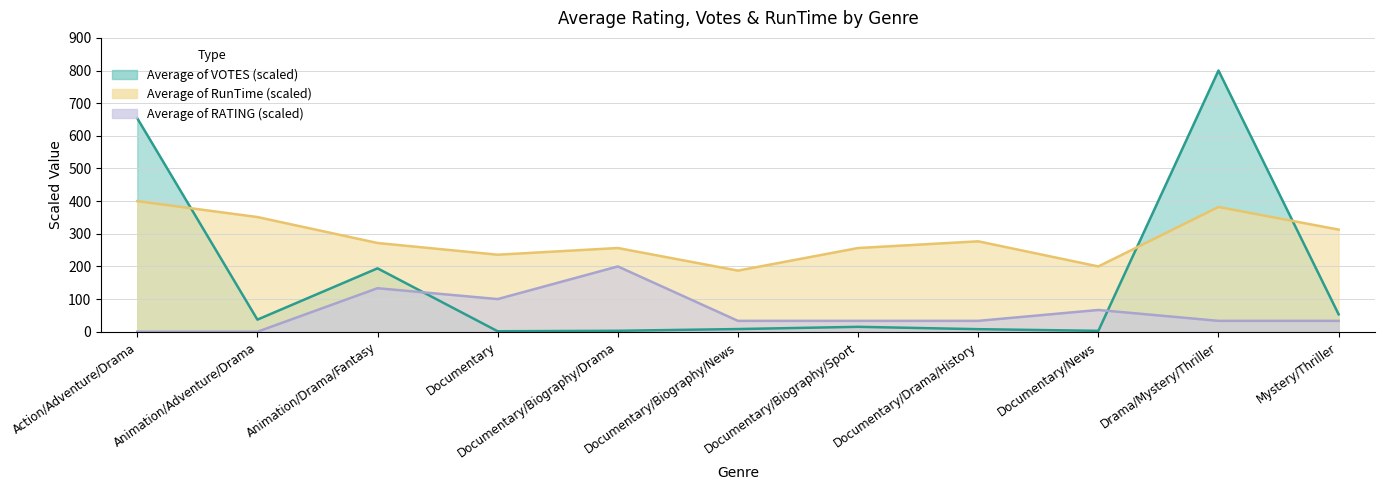

How many interior local peaks does the Average of RunTime series have?

3